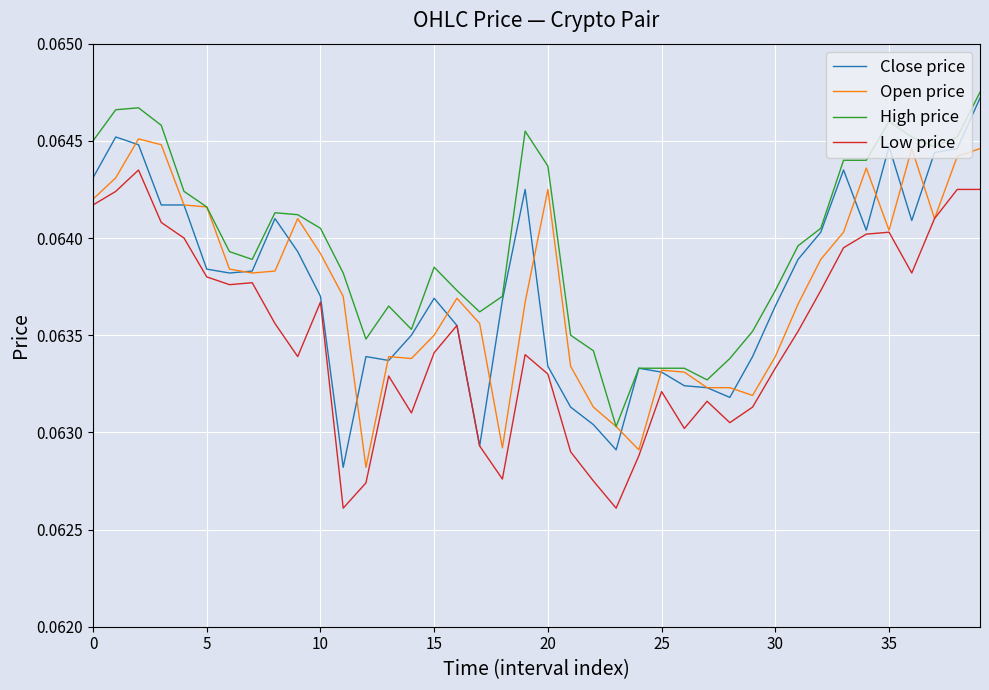

True or false: High price and Low price intersect in this chart.

False